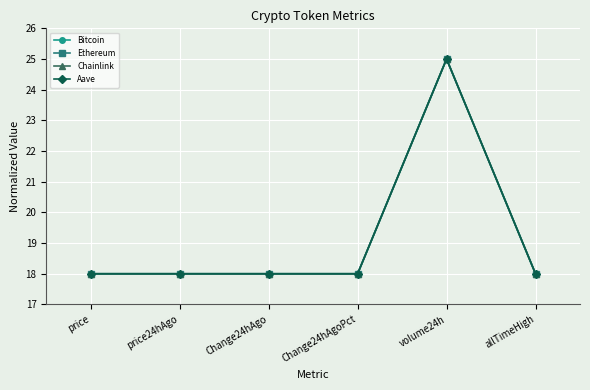

True or false: Chainlink has more than 2 interior local peaks.

False